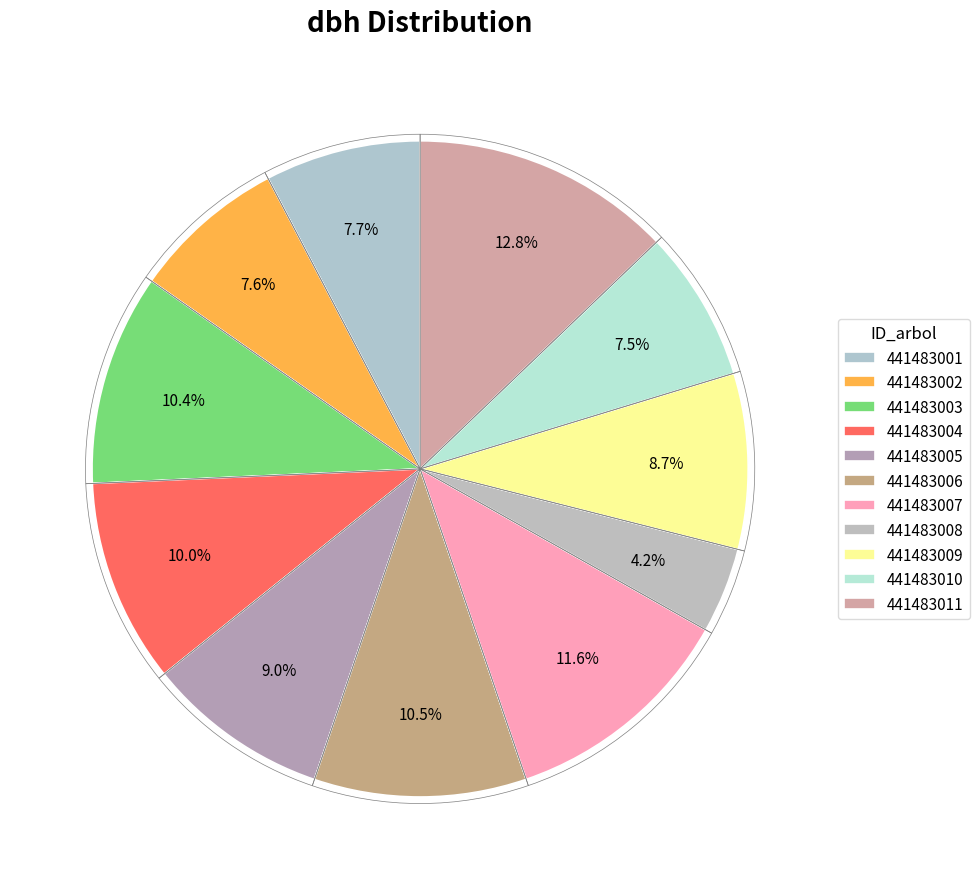

True or false: 441483006 accounts for 16% of the total.

False